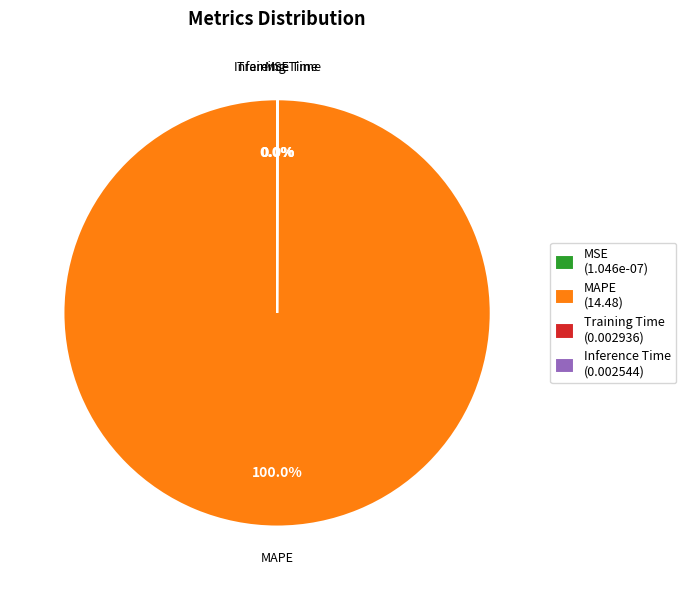

To the nearest percent, what percentage of the pie is MAPE?

100%